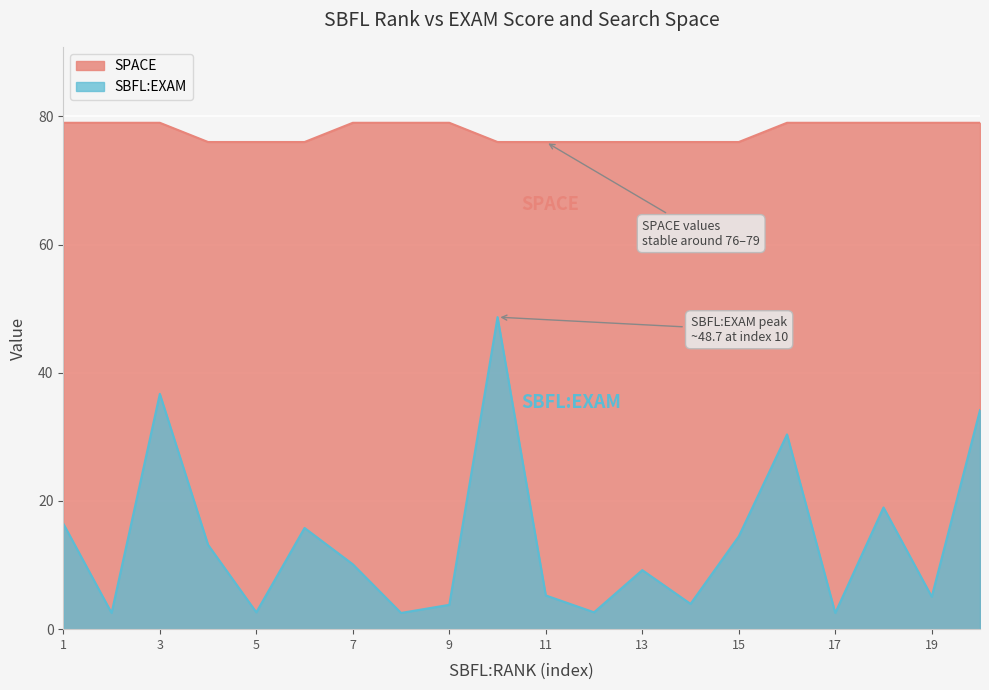

Which series has the largest total across all categories?

SPACE